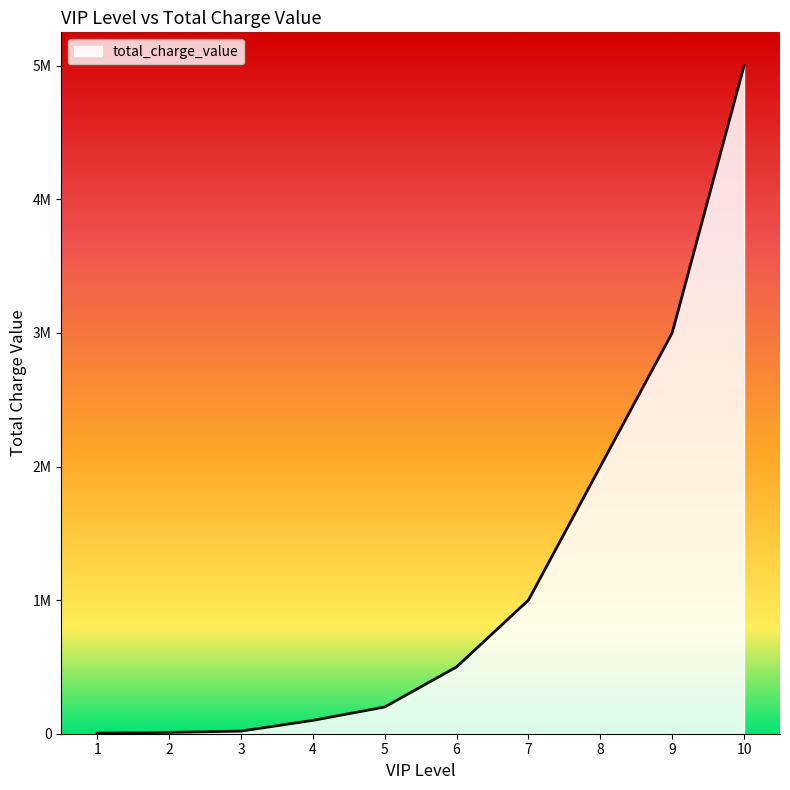

Between 7 and 2, which is larger?

7